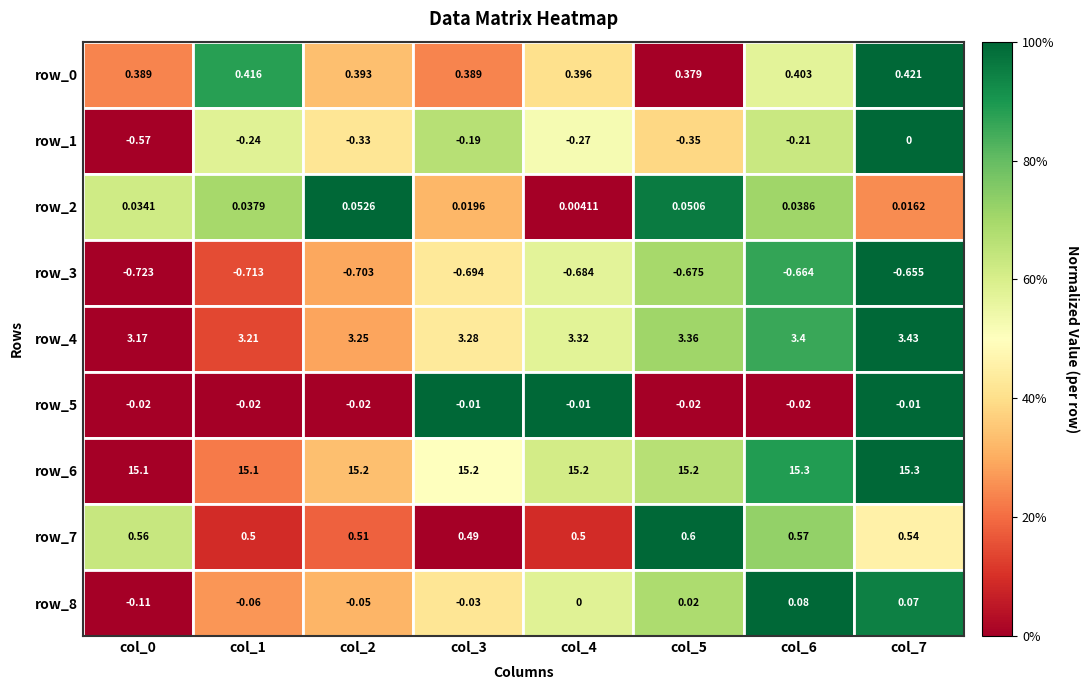

What is the total value across all series at col_0?

17.8